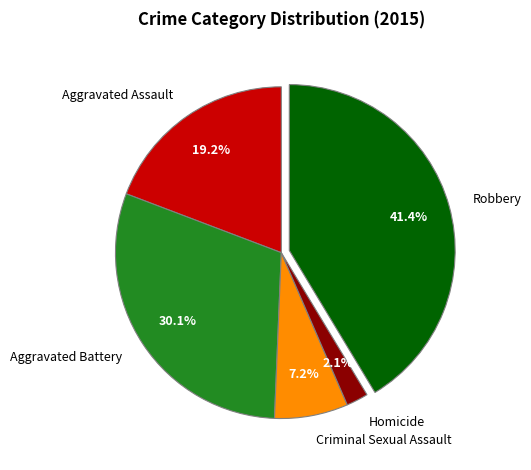

Combined, what portion of the pie is Robbery and Homicide?

43.5%